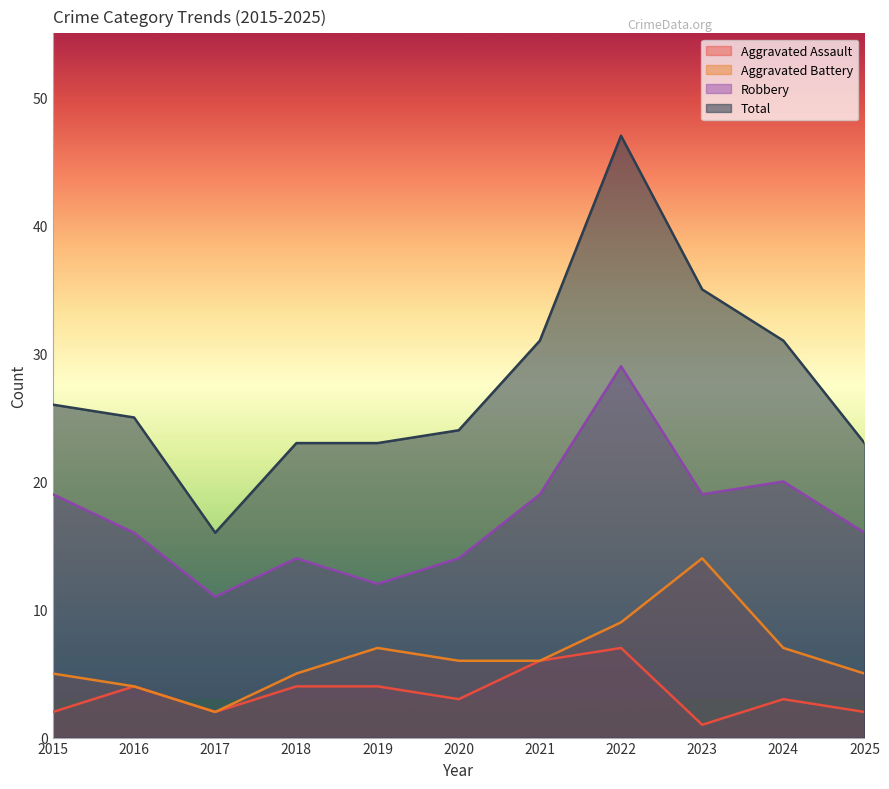

List the labels in order of Robbery value, largest first.

2022, 2024, 2015, 2021, 2023, 2016, 2025, 2018, 2020, 2019, 2017